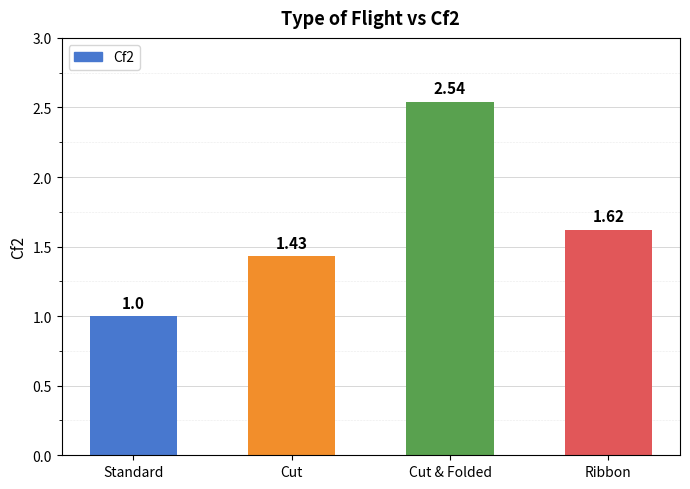

What is the label of the 1st bar from the right?

Ribbon